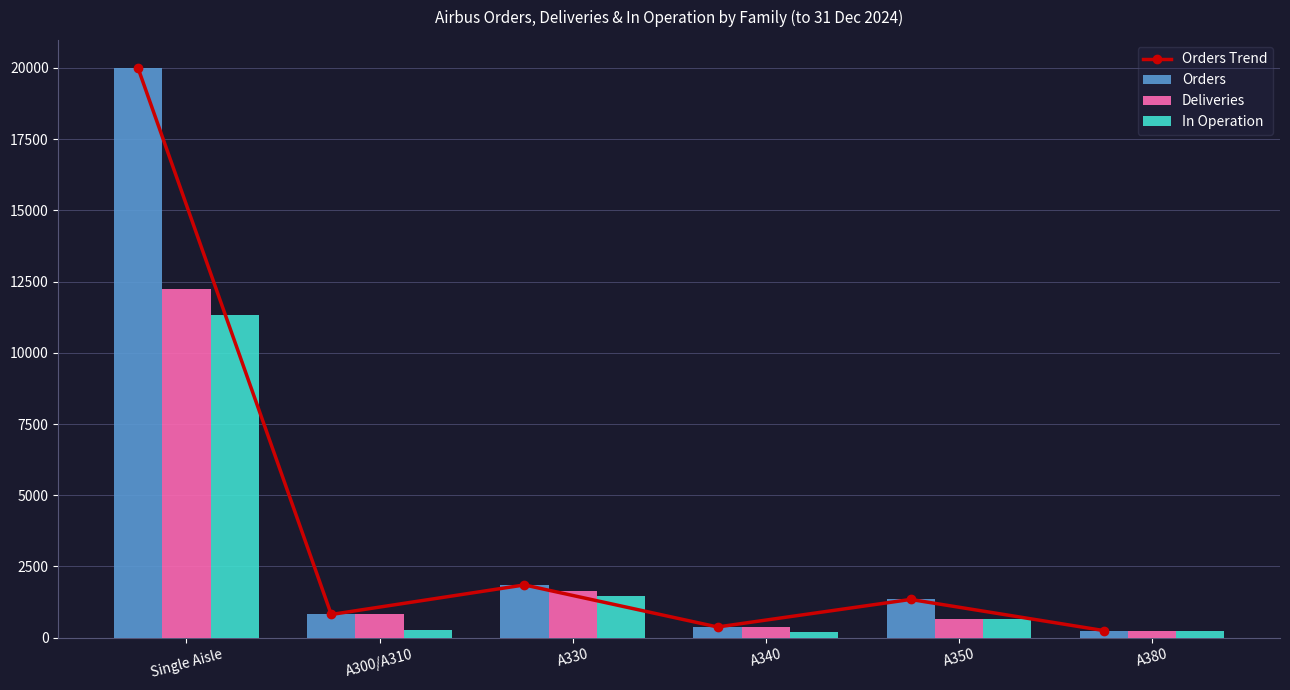

The Deliveries series shows 2795 at Single Aisle. True or false?

False